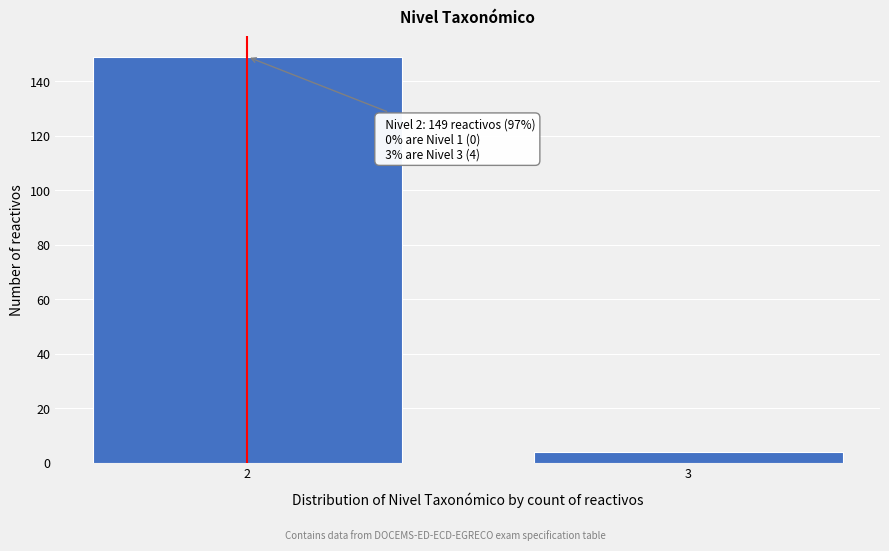

Reading left to right, extract all data points from this chart.

2=149	3=4